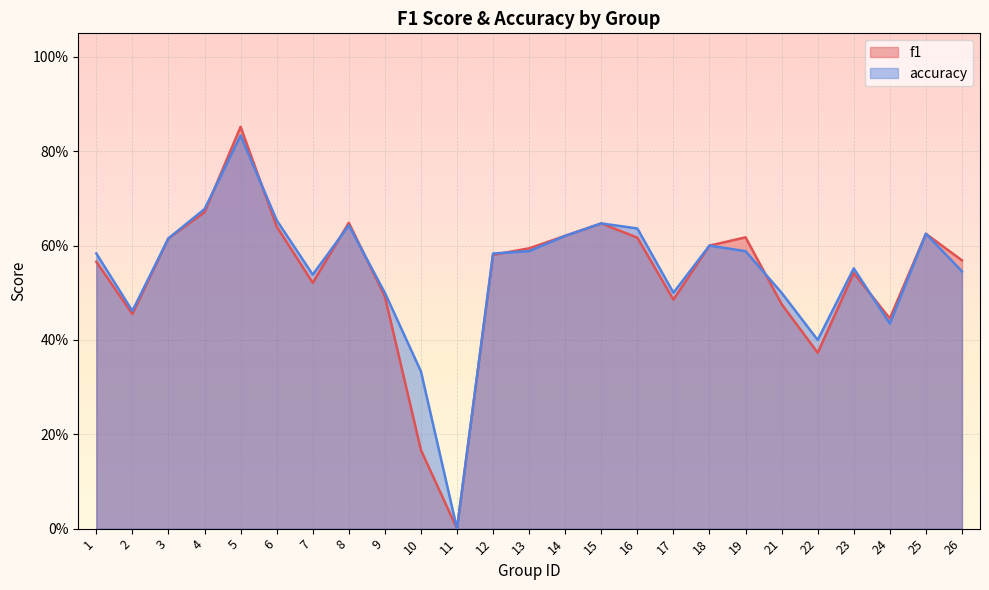

Is it true that accuracy equals 0.6 at 24?

False